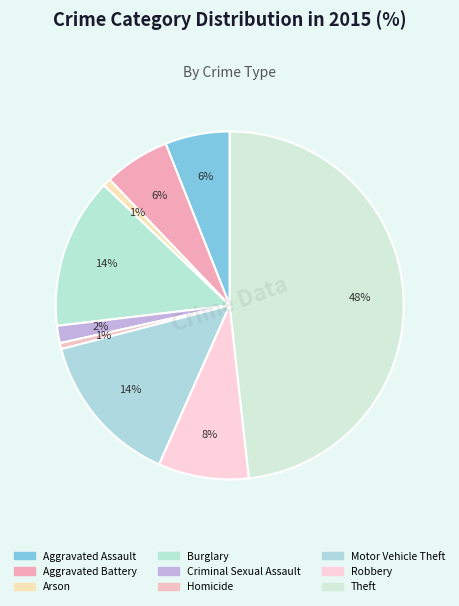

How many segments does this pie chart have?

9